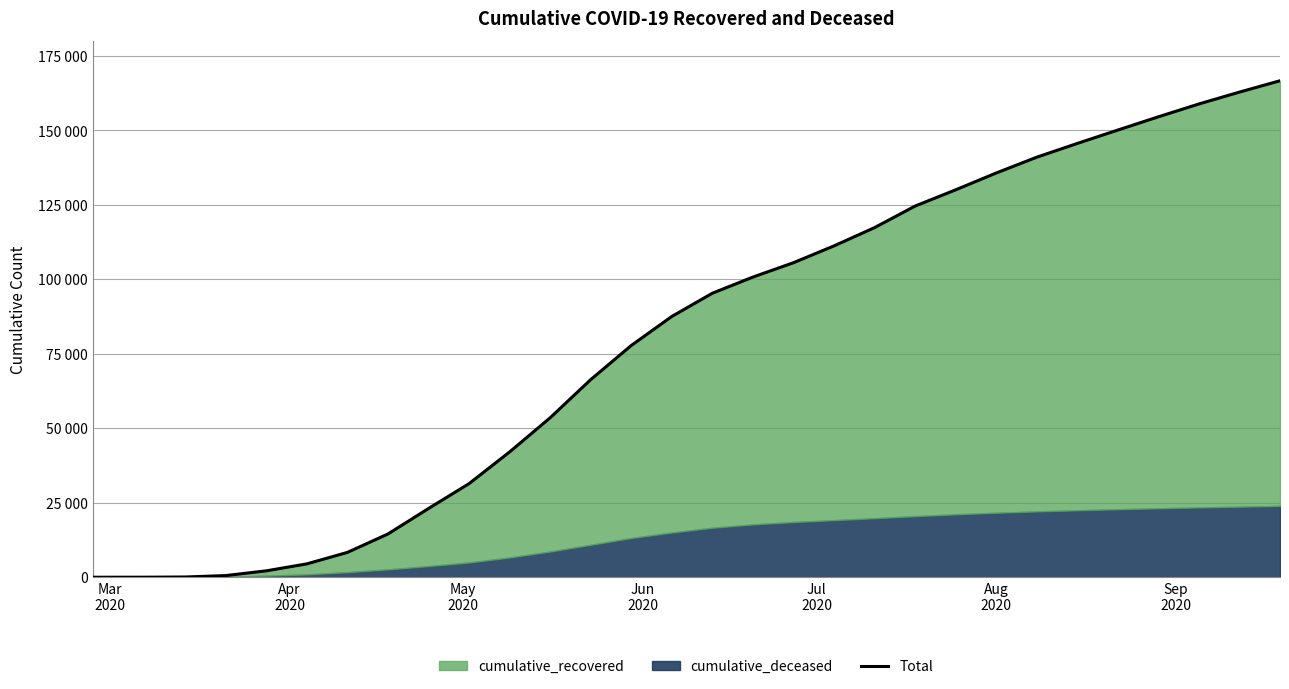

Where does the data first go above 95343?

2020-06-20